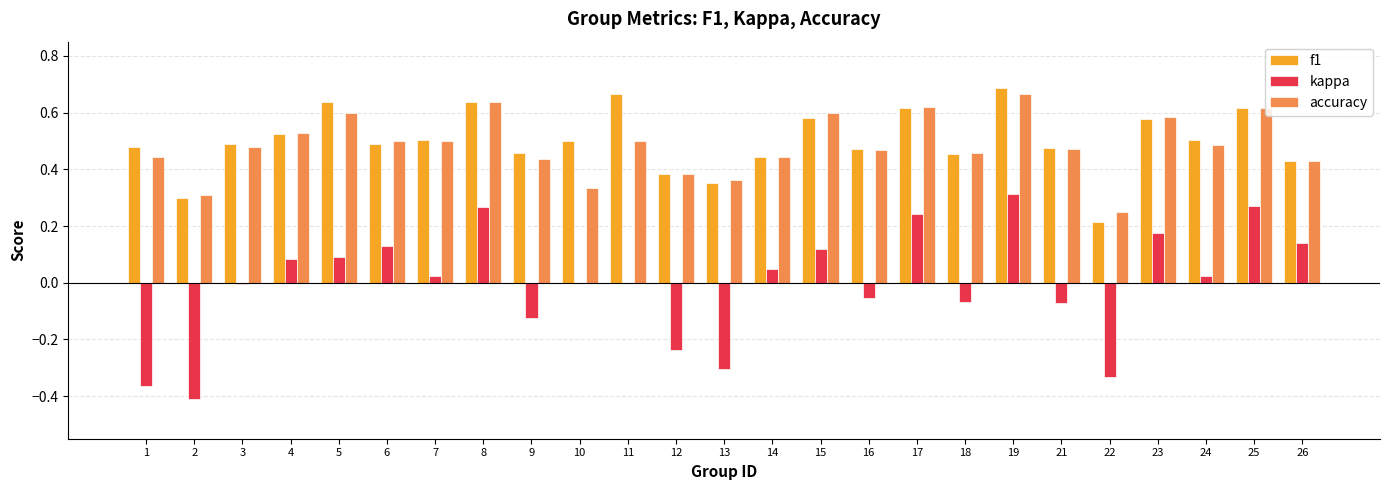

The value of kappa at 1 is -0.1. True or false?

False